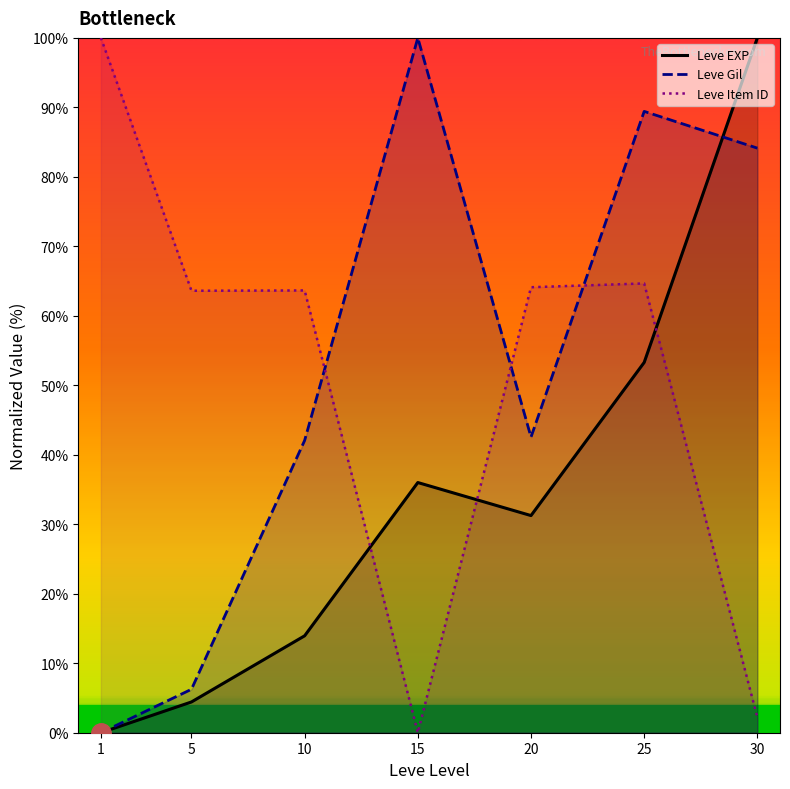

At which category does Leve EXP reach its first local peak?

15